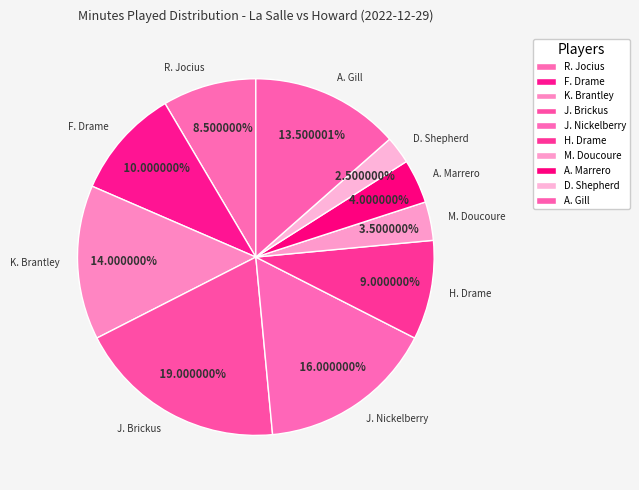

To the nearest percent, what percentage of the pie is J. Brickus?

19%